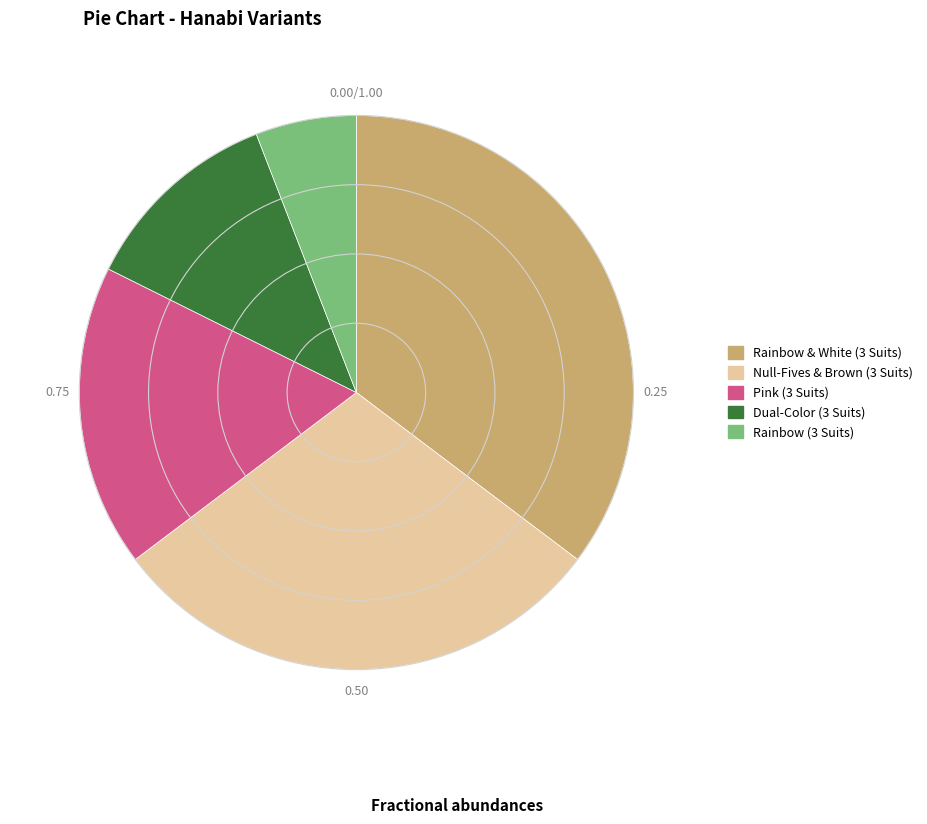

How many slices are in this pie chart?

5